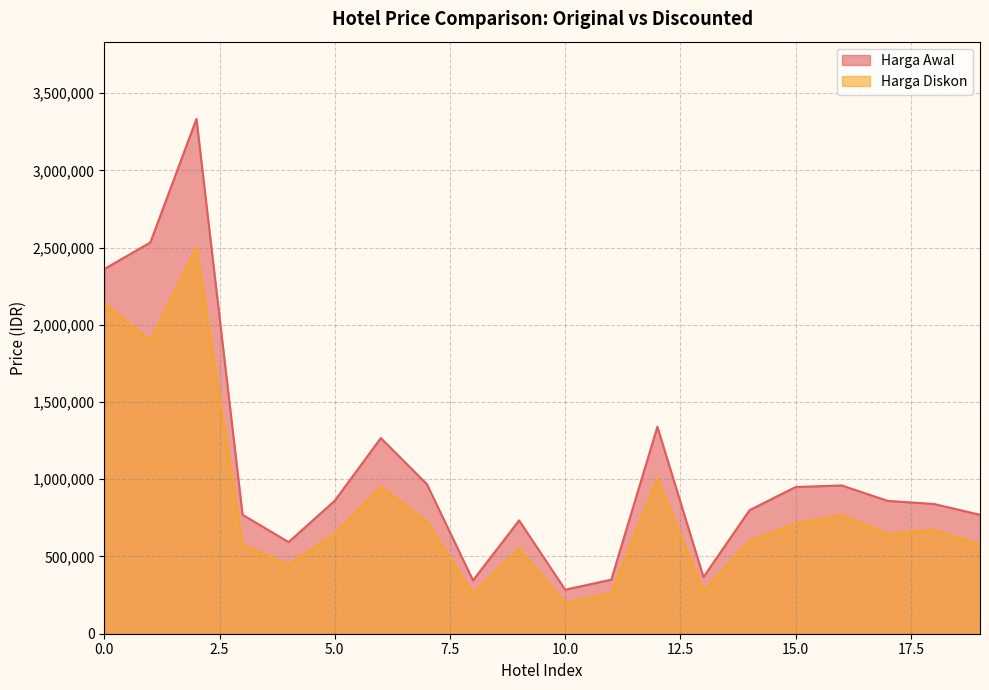

At which category does Harga Diskon reach its first local peak?

2